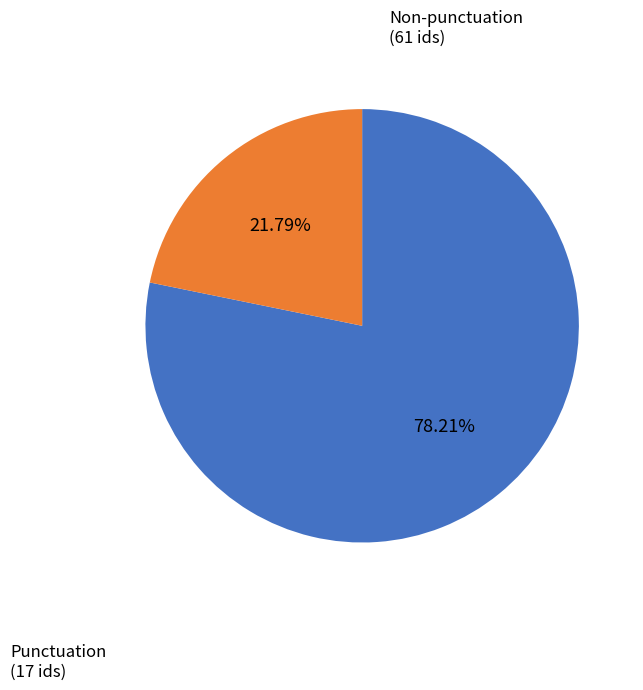

Is there a majority slice in this chart?

Yes